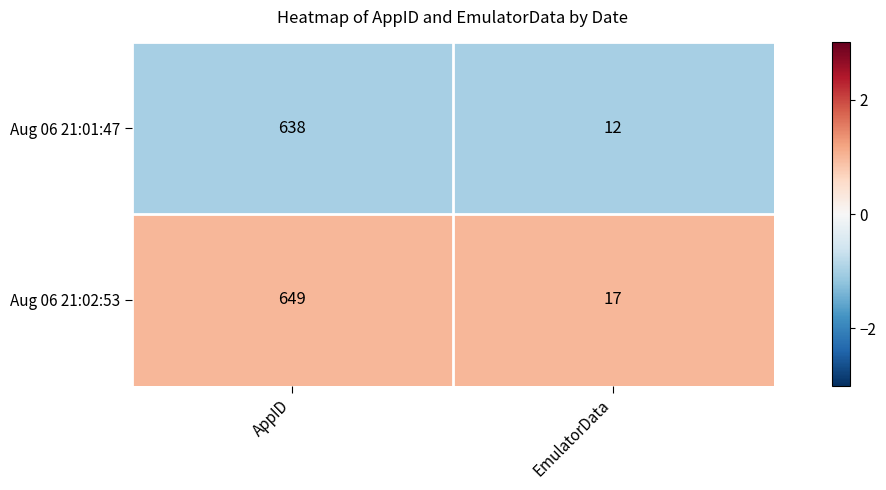

What value does the Aug 06 21:01:47 series have at AppID?

638